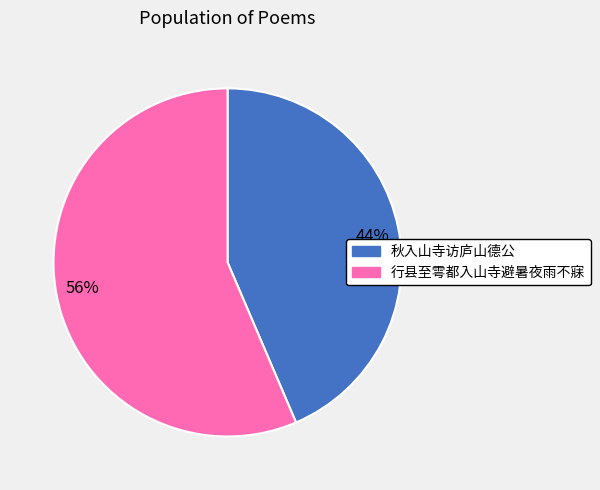

Which slice represents more than half of the pie?

56%